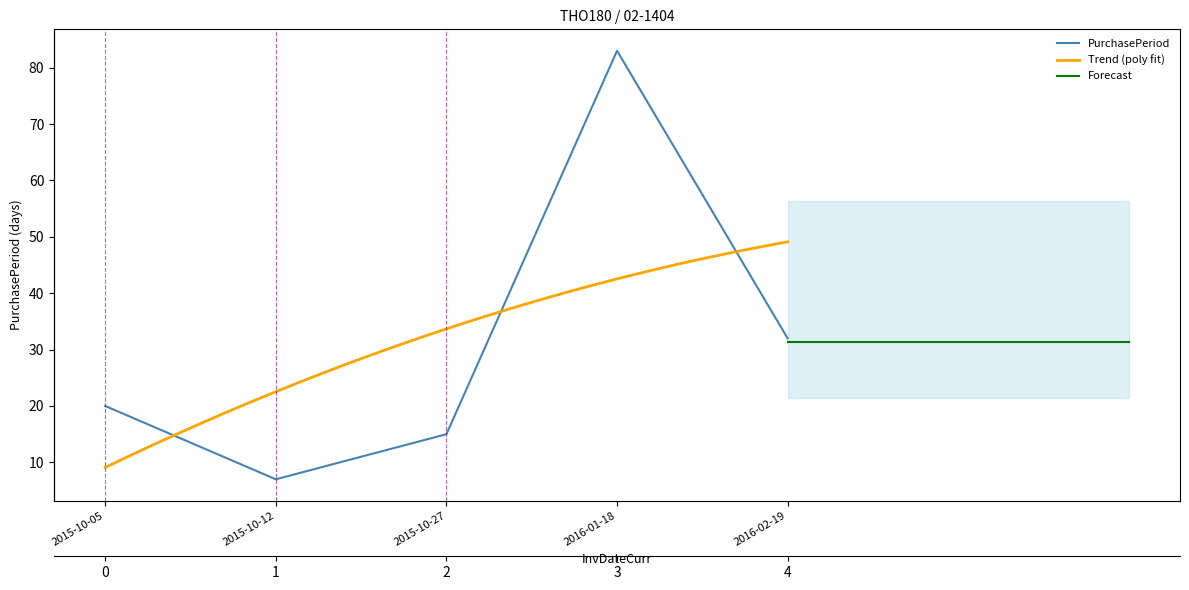

Reading left to right, transcribe all the data shown in this chart.

20	7	15	83	32